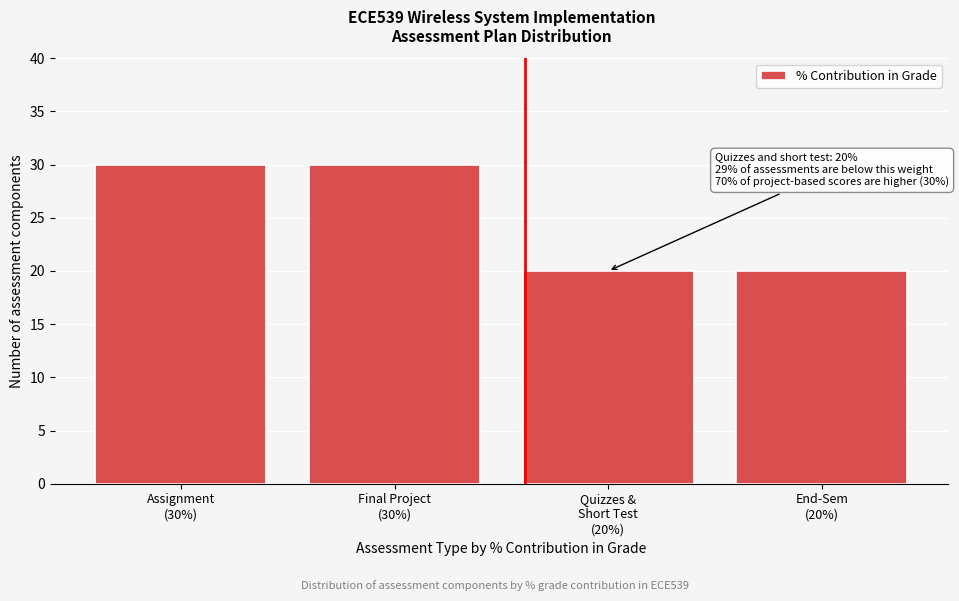

Reading right to left, transcribe all the data shown in this chart.

20	20	30	30